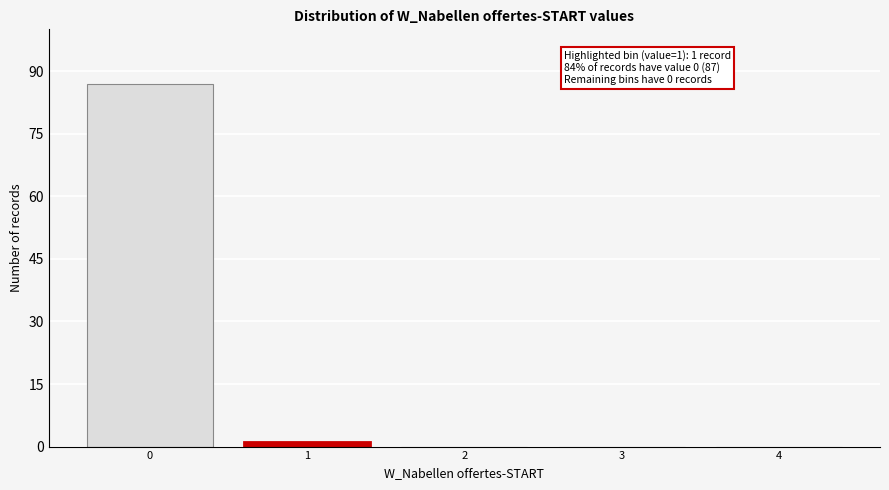

Reading left to right, extract all data points from this chart.

0=87	1=1	2=0	3=0	4=0